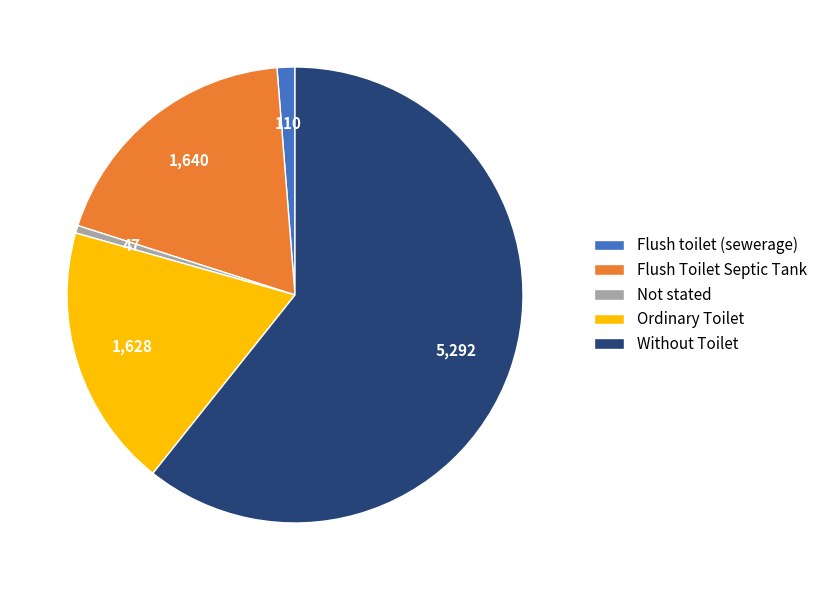

What is the ratio of the value at Without Toilet to the value at Flush Toilet Septic Tank?

3.2